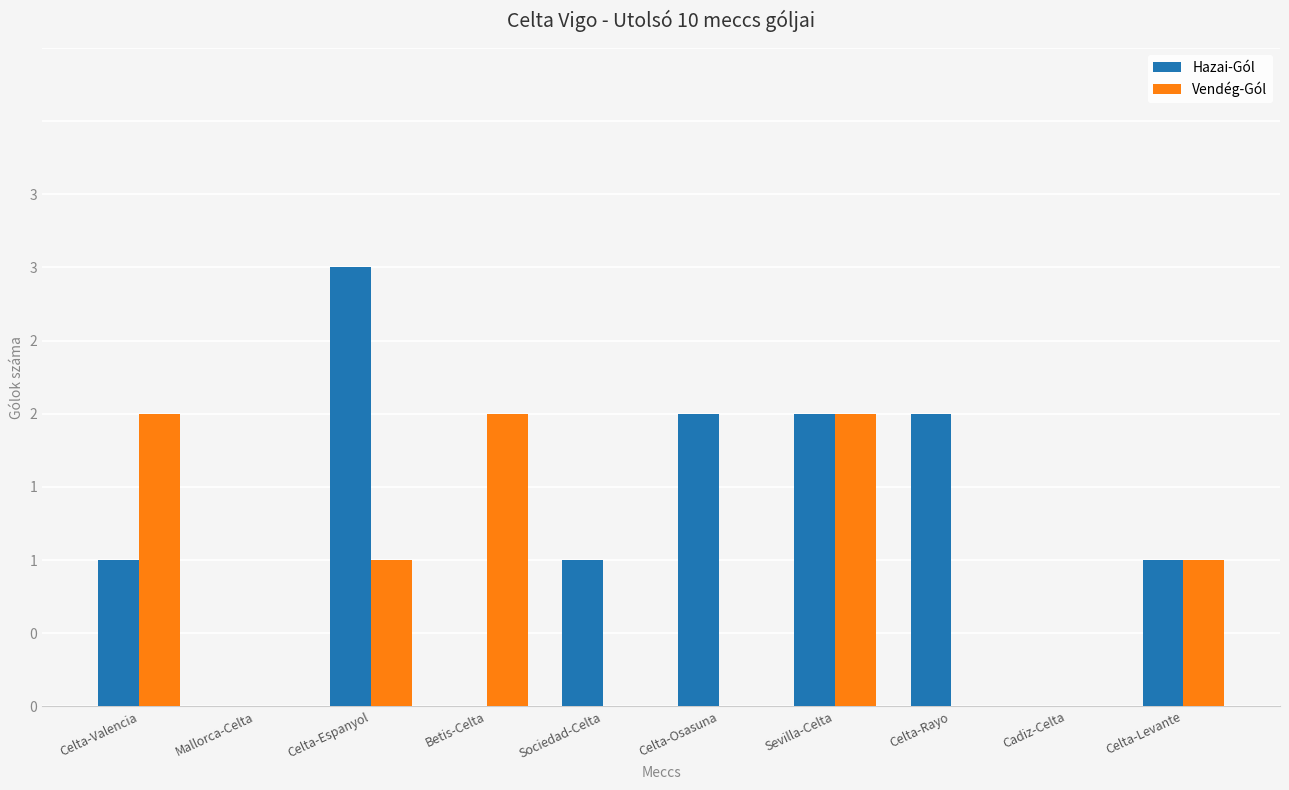

Rank the series at Celta-Levante from lowest to highest value.

Hazai-Gól, Vendég-Gól